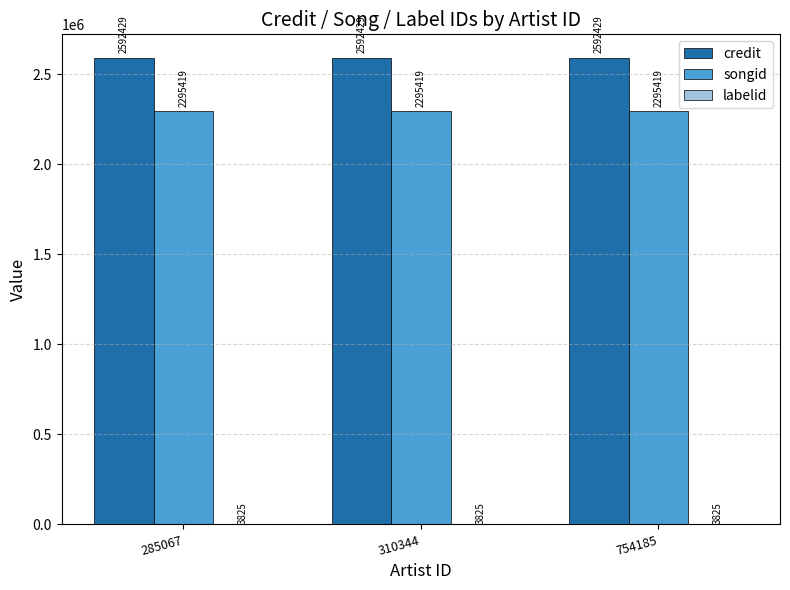

What is the approximate value of credit at 285067?

2592429